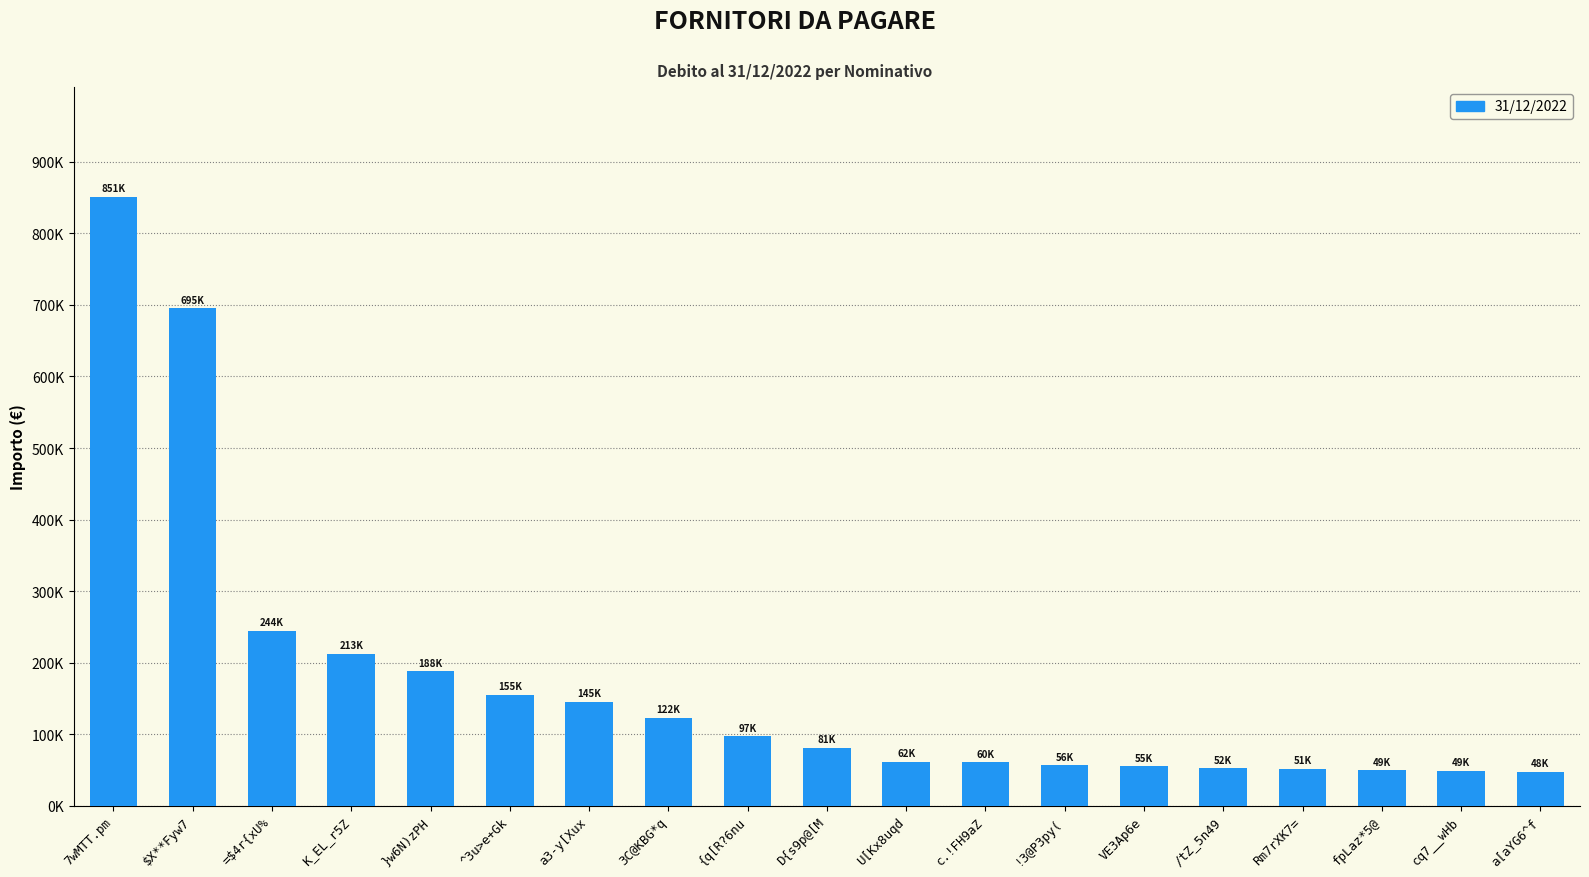

Where is the data nearest to the value 449527?

=$4r{xU%